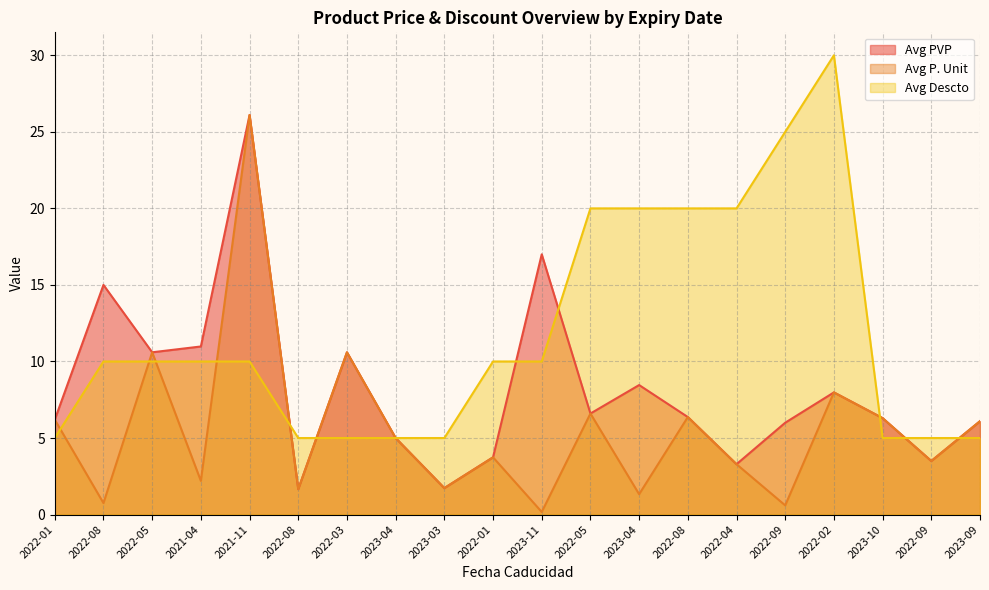

Which label corresponds to the largest value in the chart?

2022-02